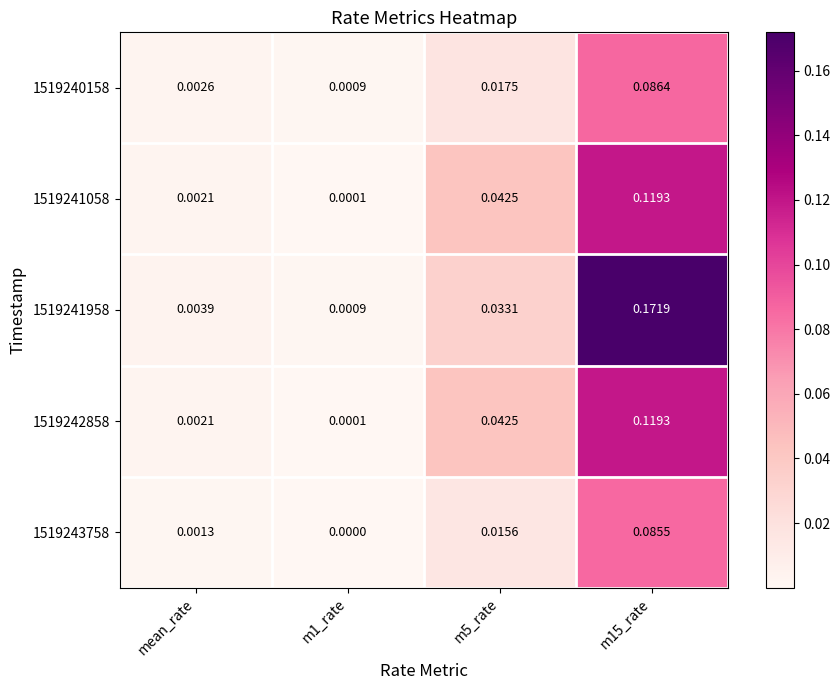

Which series has the largest range (max minus min)?

1519241958